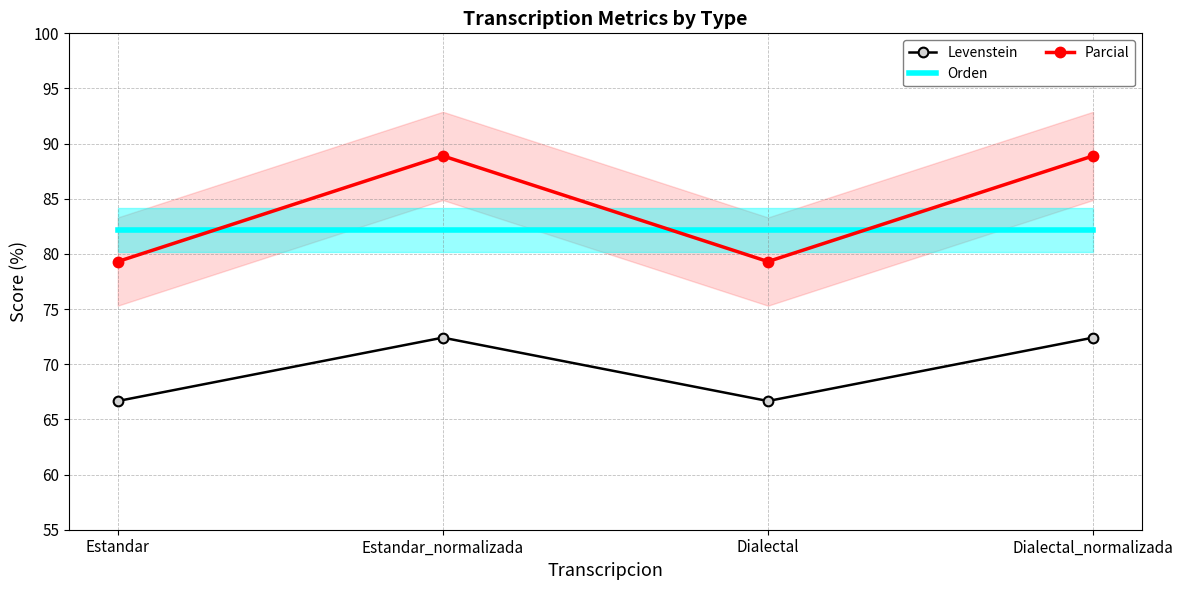

In Levenstein, how many points are lower than both neighbors (excluding endpoints)?

1